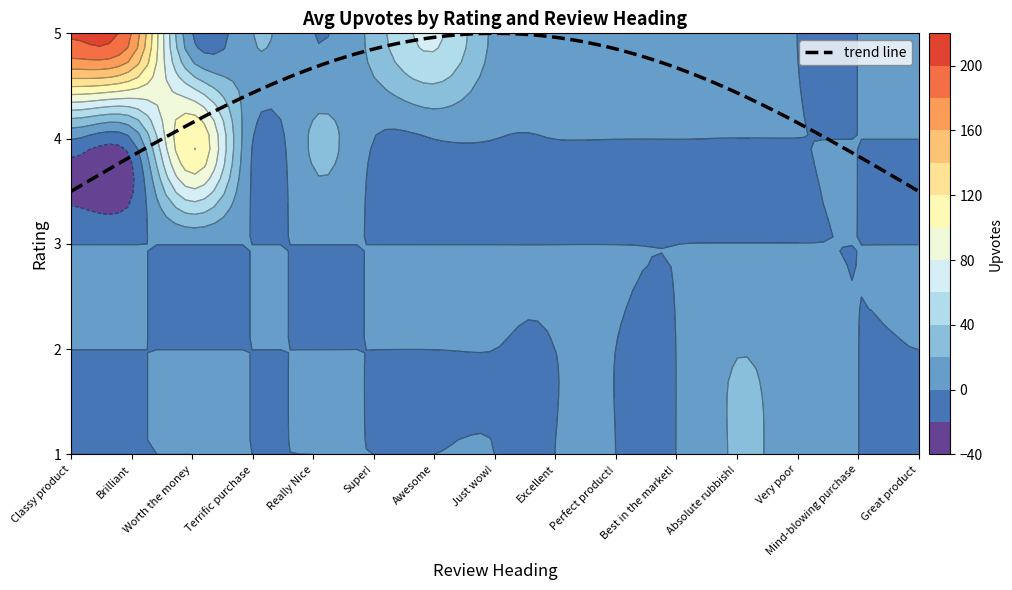

Which category has the lowest value in the 2 series?

Classy product